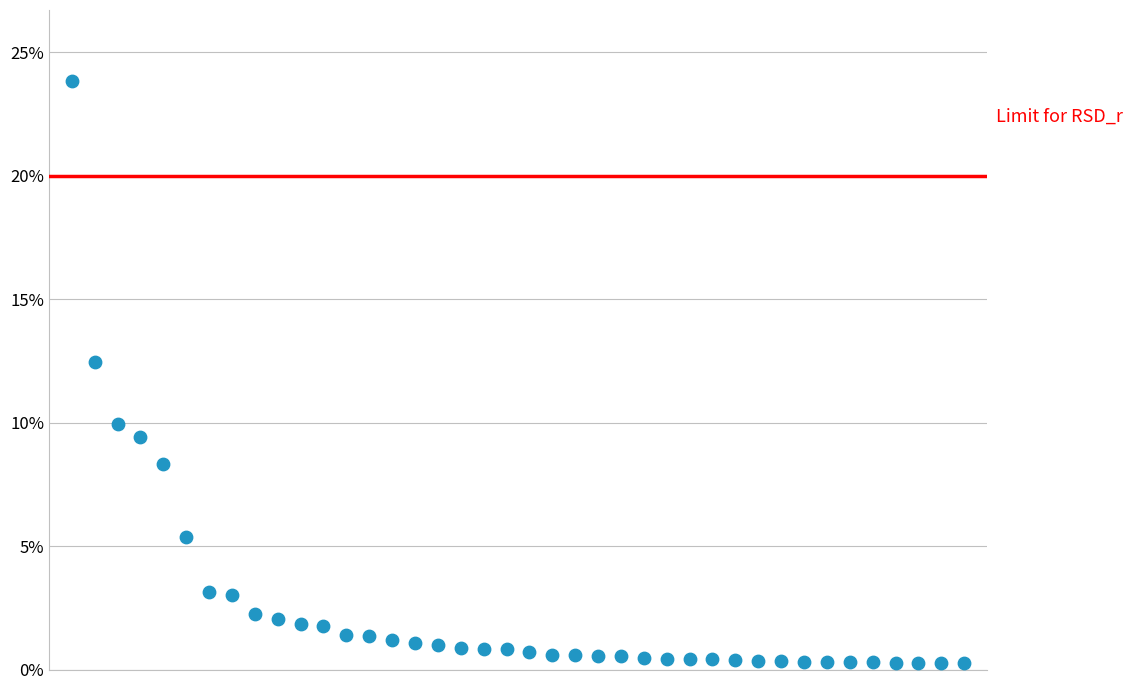

What Y value in the scatter plot is closest to 12?

12.4